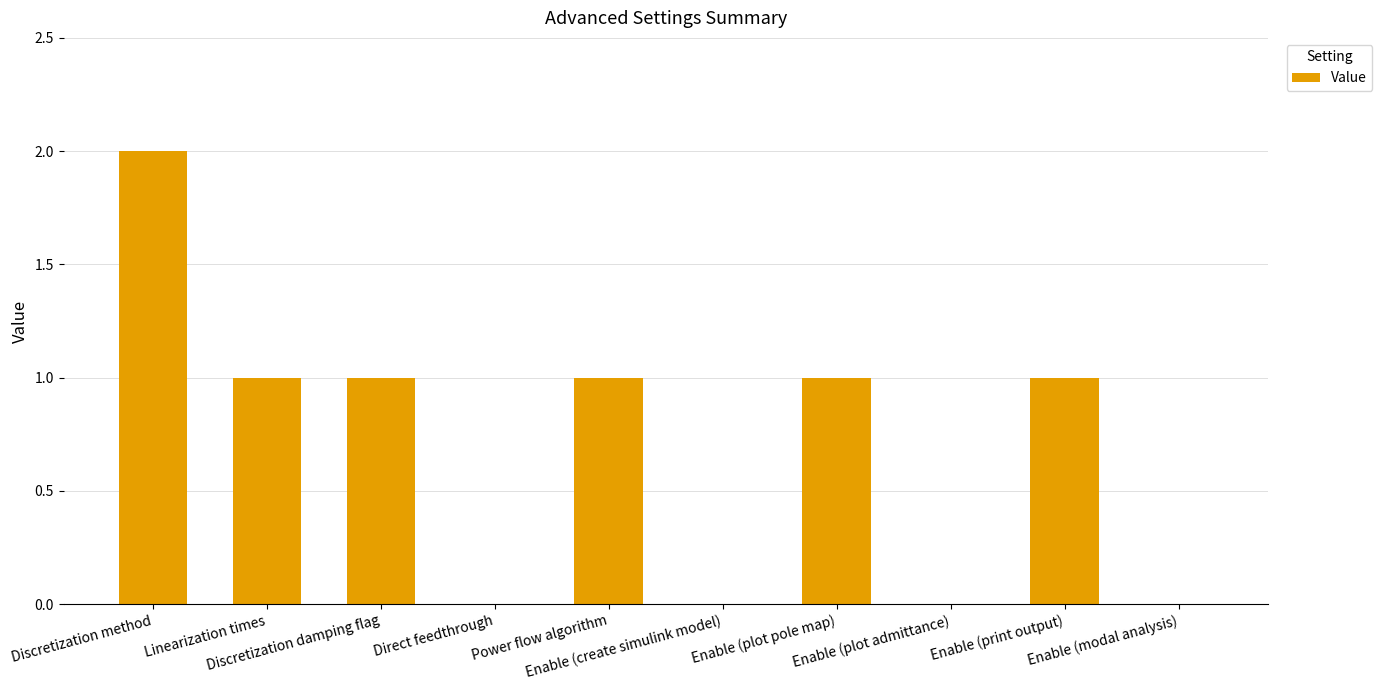

Count the number of data series in this chart.

1